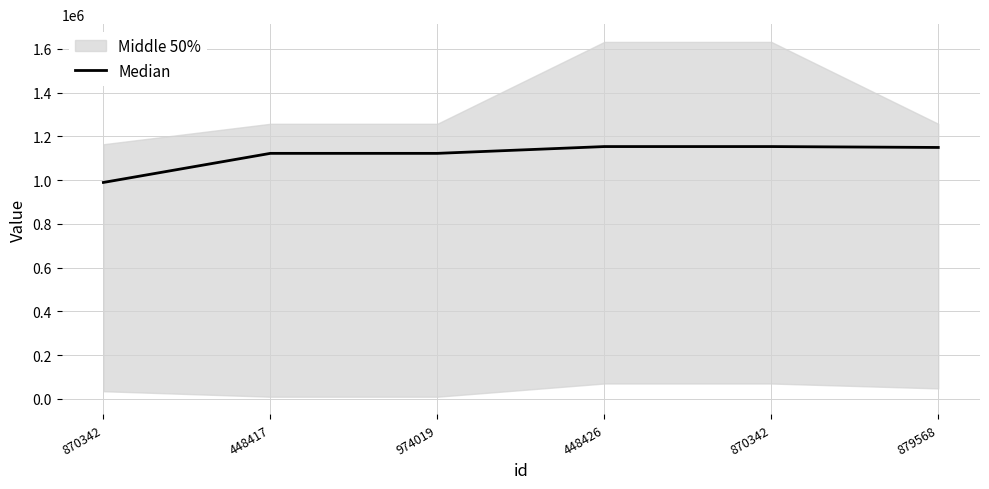

Rank the categories by value from lowest to highest.

870342, 448417, 974019, 879568, 448426, 870342